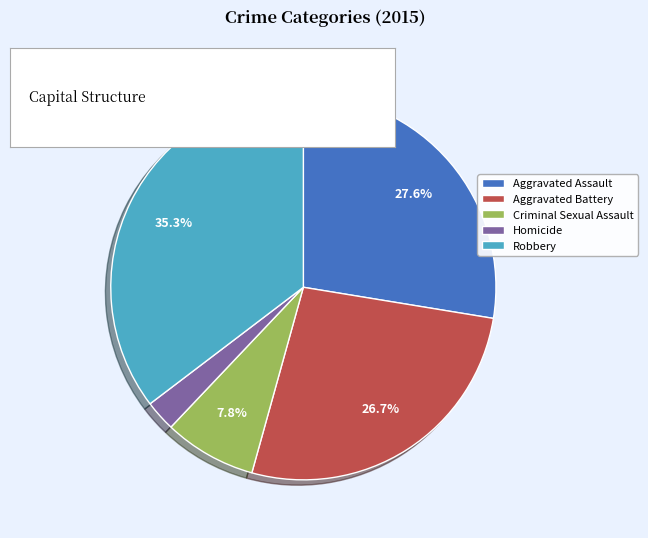

How many slices are in this pie chart?

5